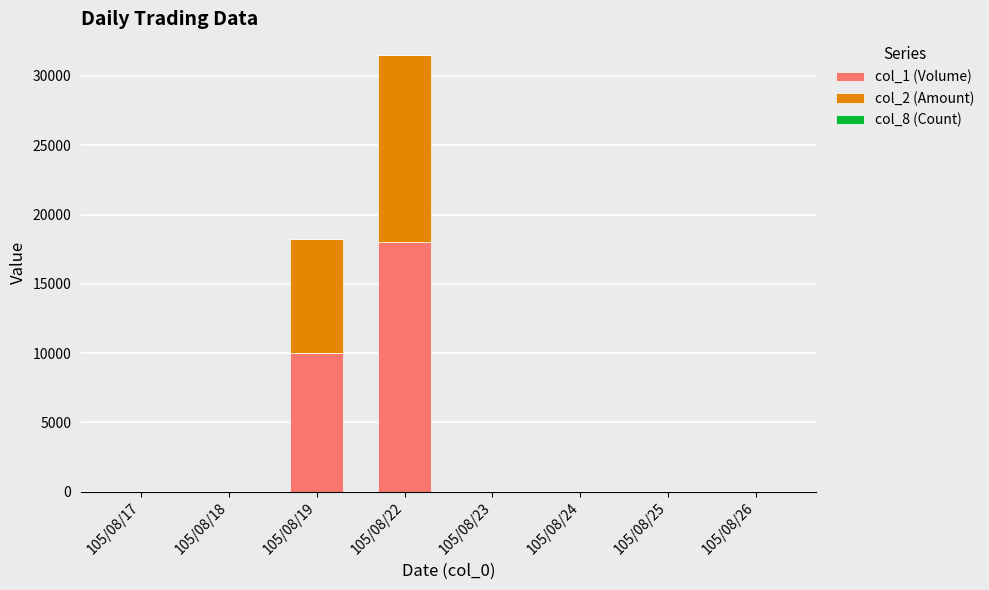

At which category is the sum across all series the highest?

105/08/22